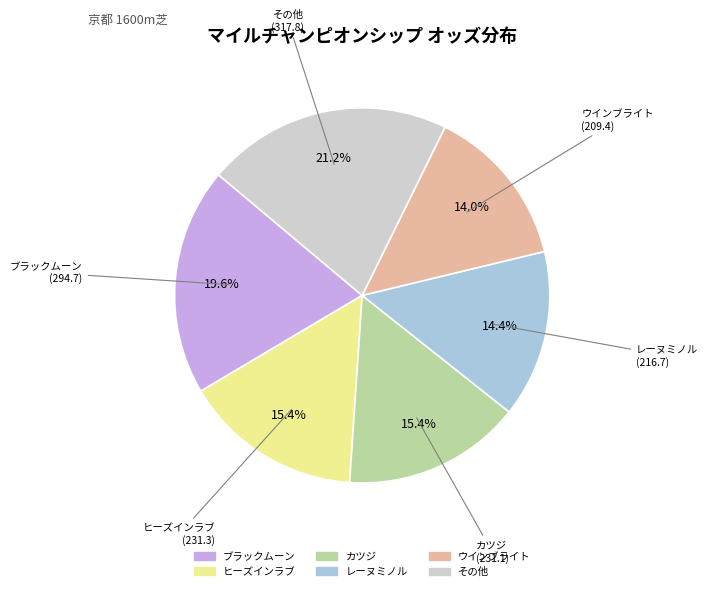

Is there any slice that represents more than half of the pie?

No